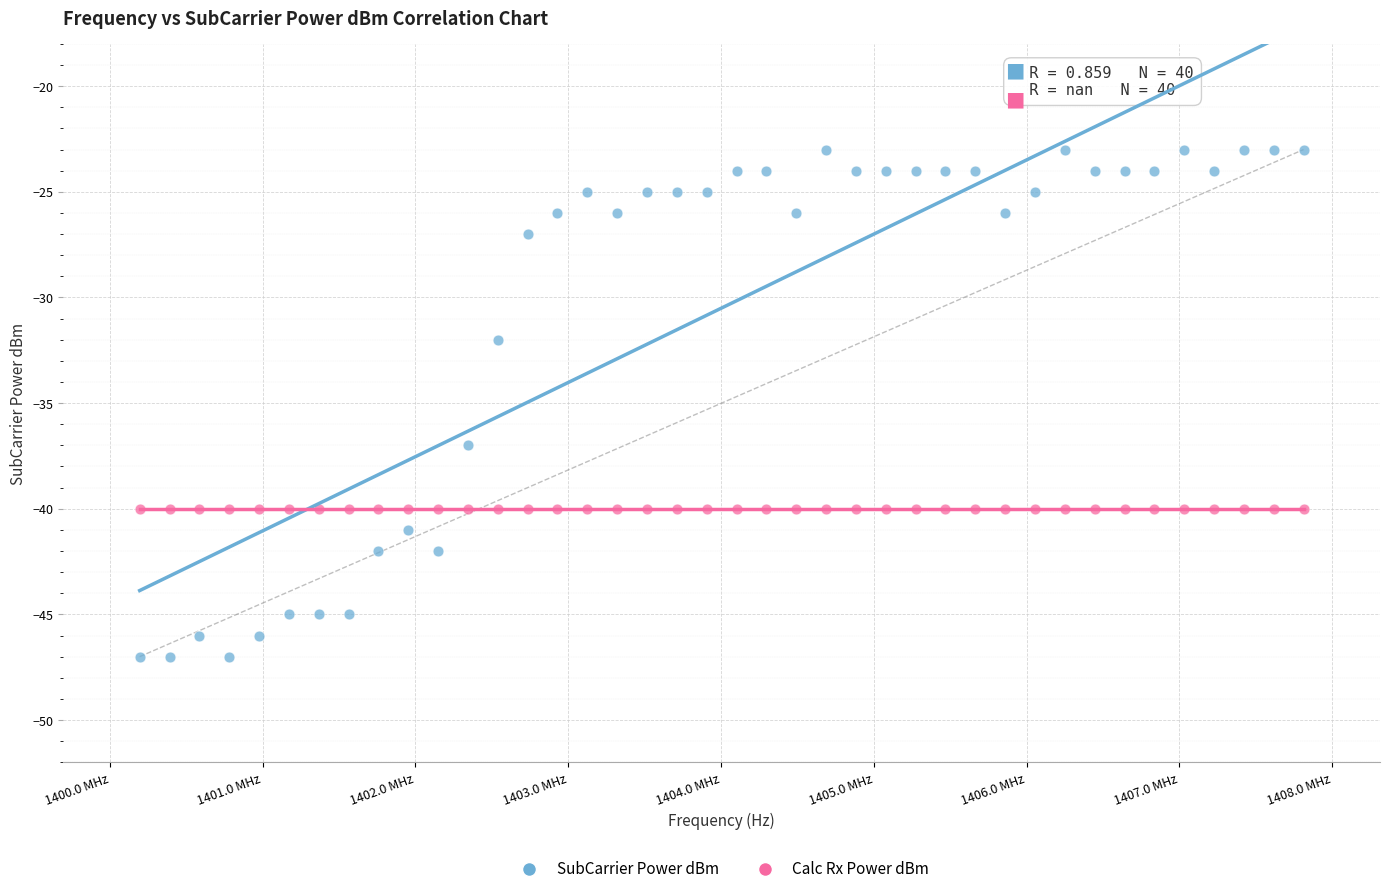

Which series reaches the maximum Y coordinate?

SubCarrier Power dBm